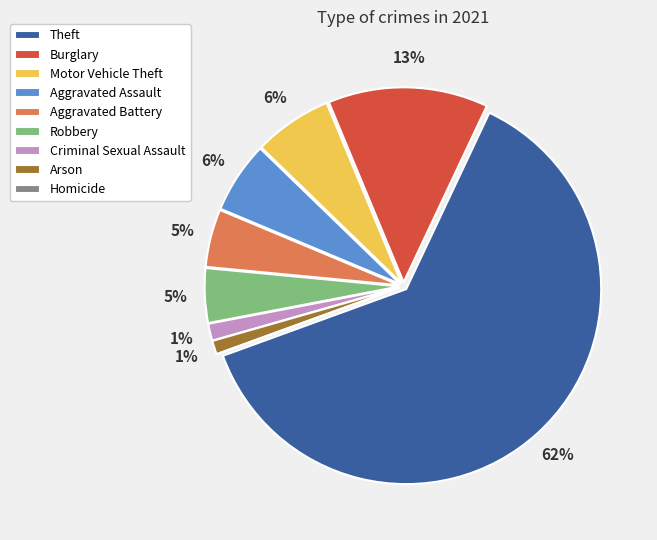

What is the largest slice in the pie chart?

Theft